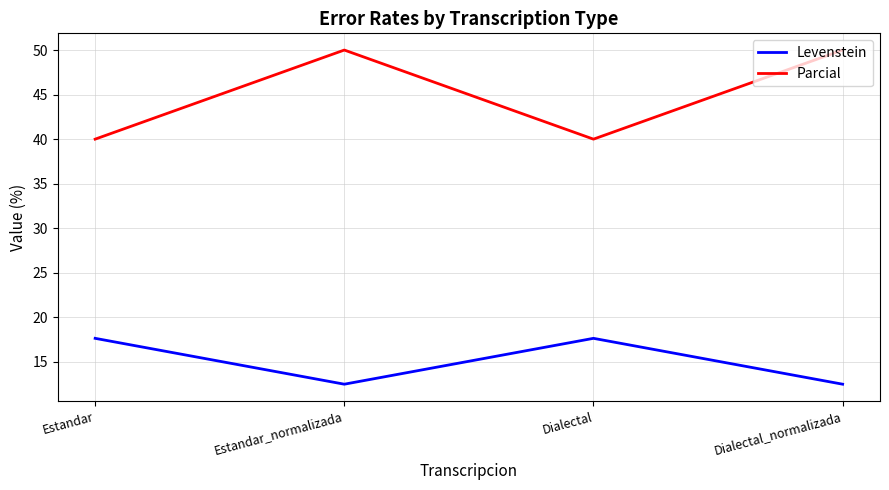

What is the smallest value displayed?

12.5